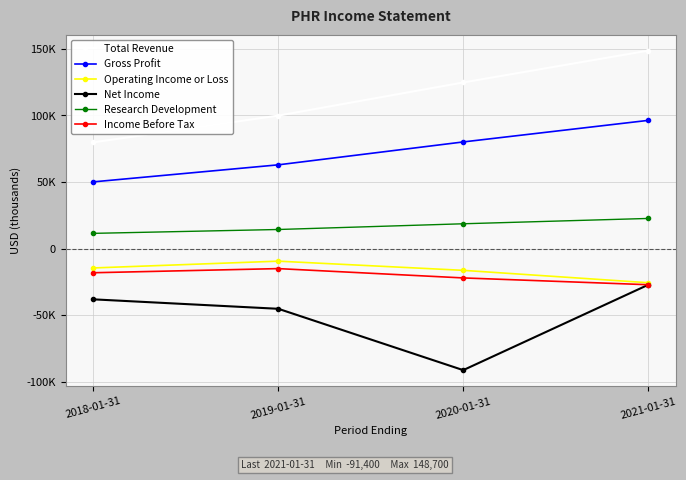

What is the sum of the Operating Income or Loss values at 2019-01-31 and 2021-01-31?

-35200